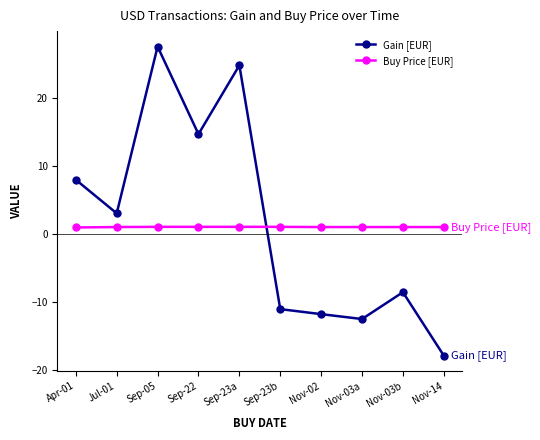

List the series in order of their overall mean, lowest first.

Buy Price [EUR], Gain [EUR]